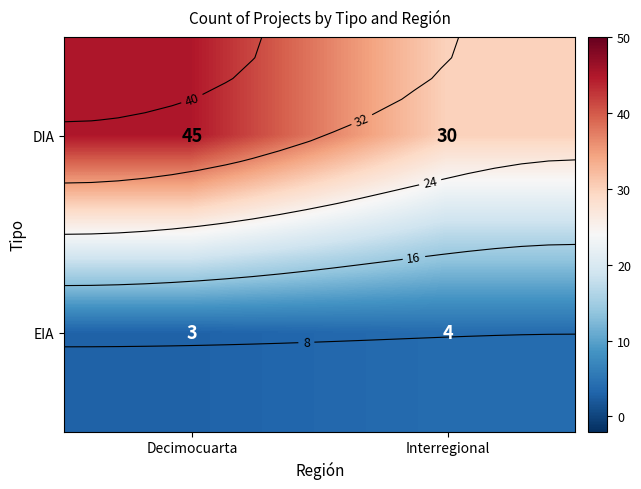

List the labels in order of DIA value, smallest first.

Interregional, Decimocuarta